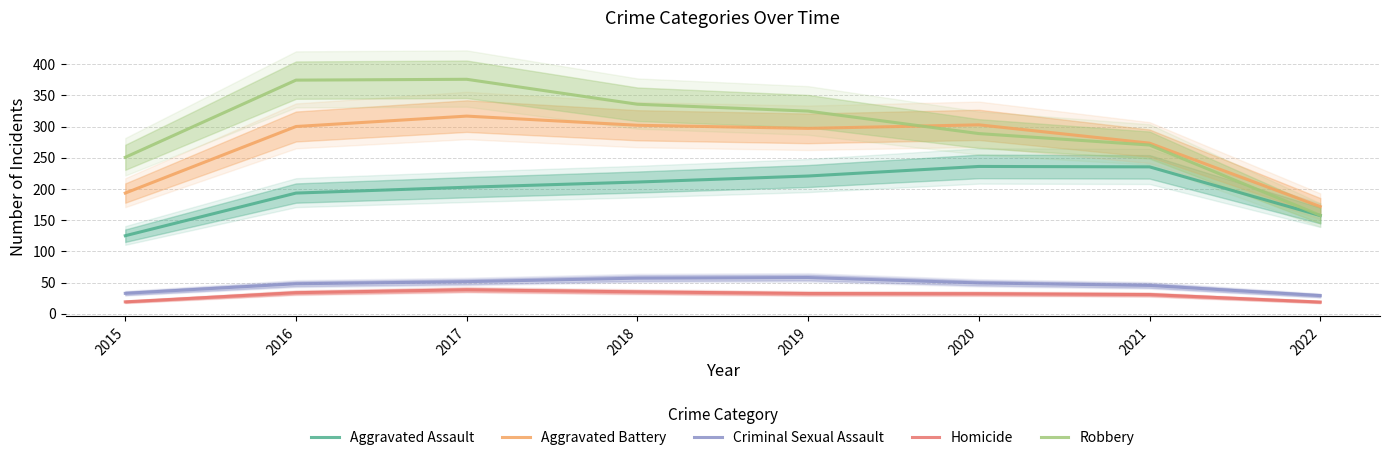

At which category does Criminal Sexual Assault reach its first local peak?

2019